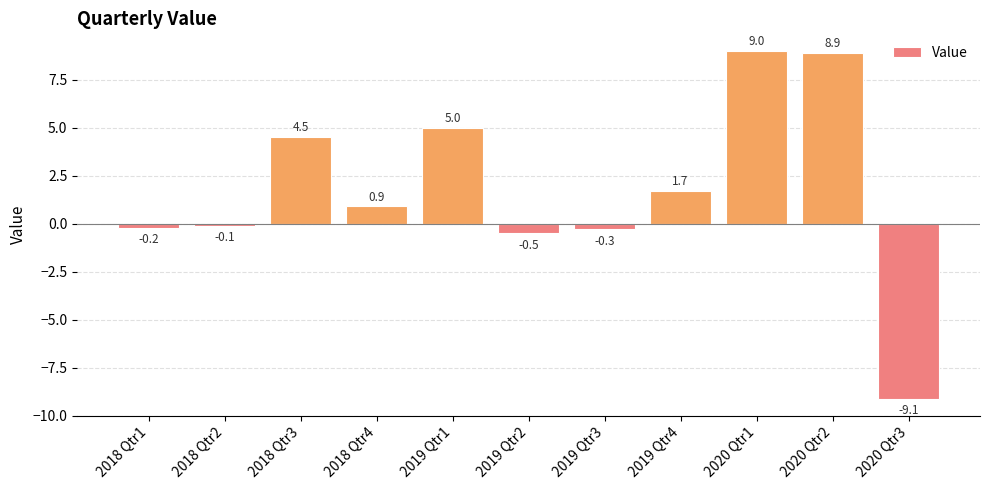

Rank the categories by value from highest to lowest.

2020 Qtr1, 2020 Qtr2, 2019 Qtr1, 2018 Qtr3, 2019 Qtr4, 2018 Qtr4, 2018 Qtr2, 2018 Qtr1, 2019 Qtr3, 2019 Qtr2, 2020 Qtr3